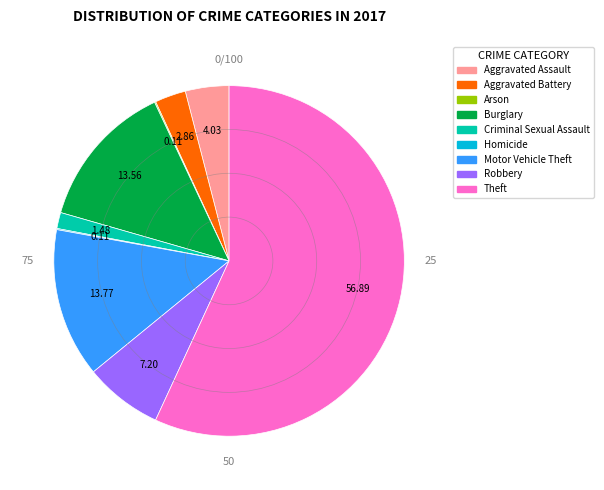

Does any single category account for the majority?

Yes